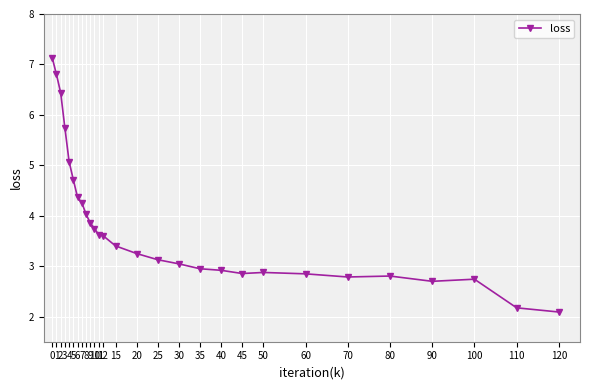

What is the ratio of the value at 35 to the value at 70?

1.1